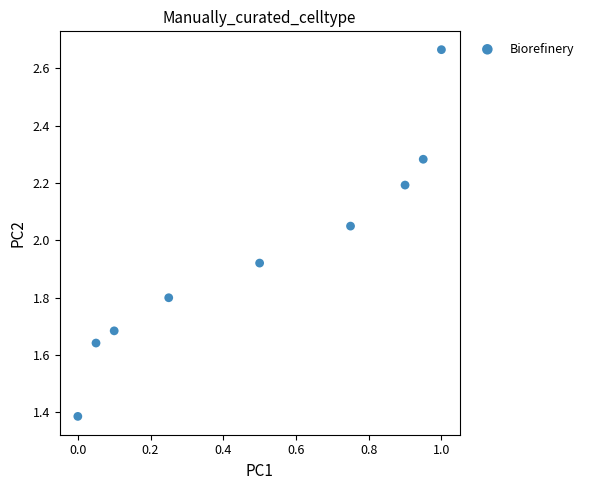

What is the average X value?

0.5